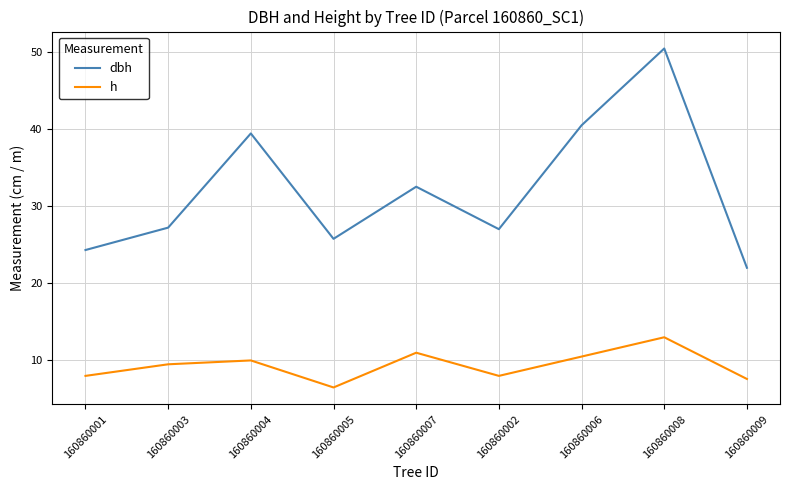

Rank the series by their maximum value, from lowest to highest.

h, dbh